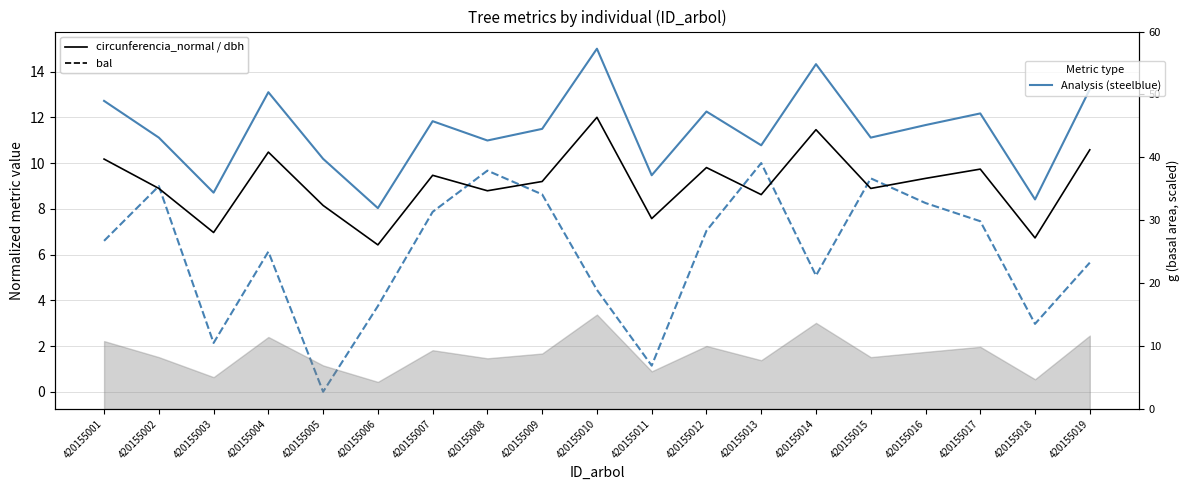

True or false: bal has more than 2 points higher than both neighbors.

True